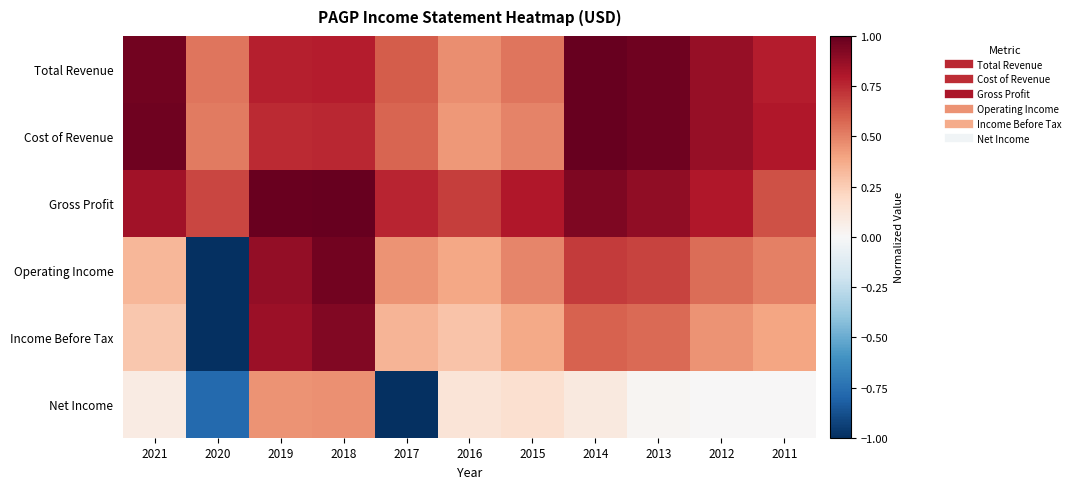

Count the number of categories in the chart.

11